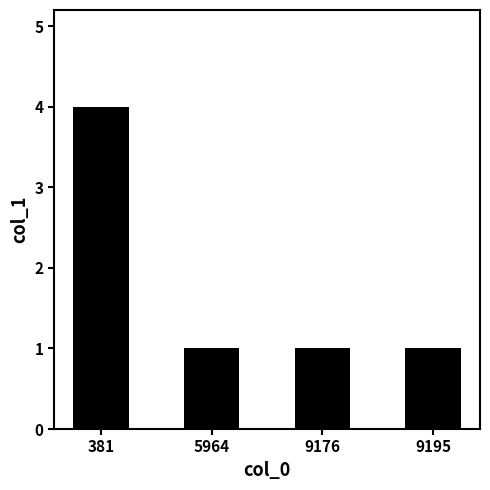

What is the change in value from 381 to 9195?

-3